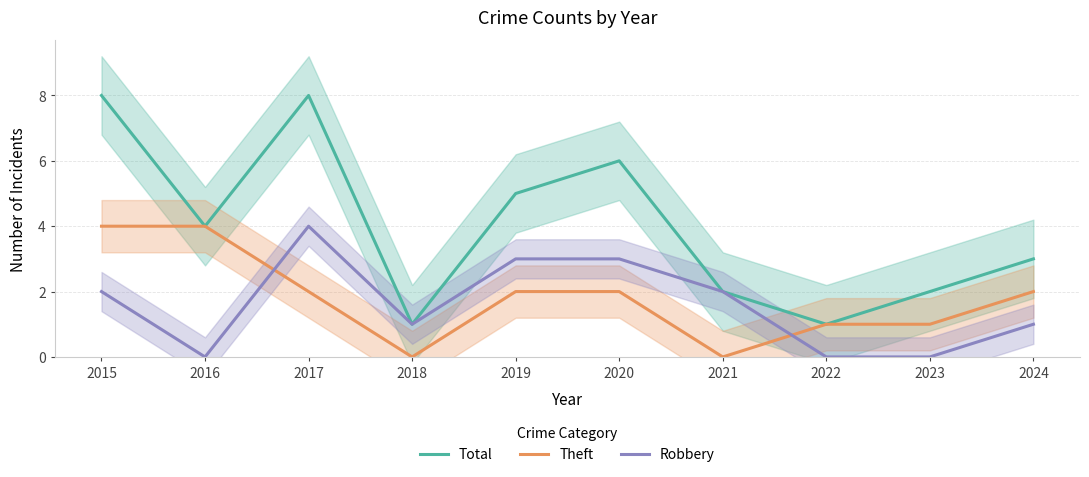

Which label corresponds to the largest value in the chart?

2015